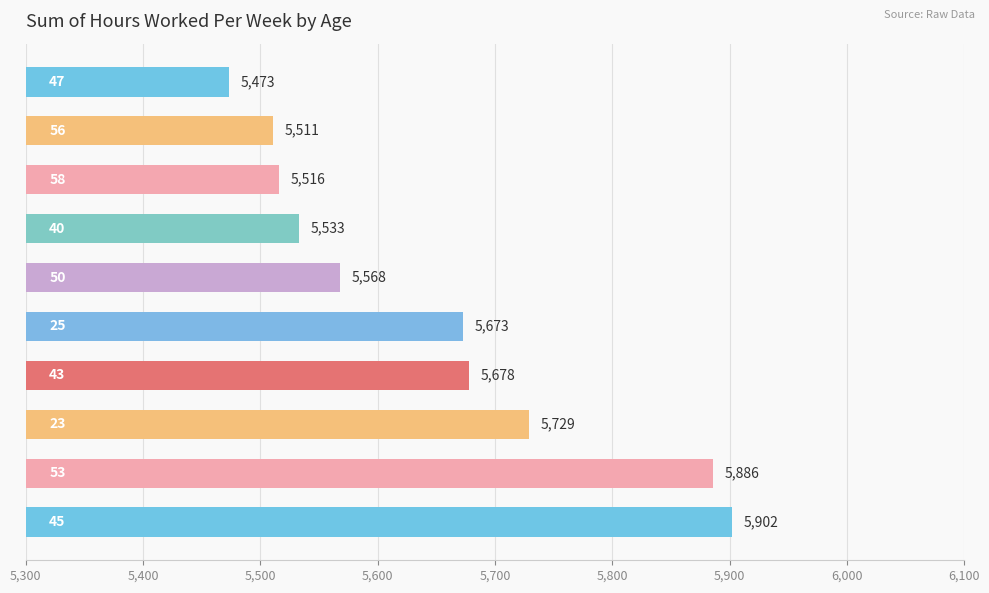

What is the greatest value displayed?

5902